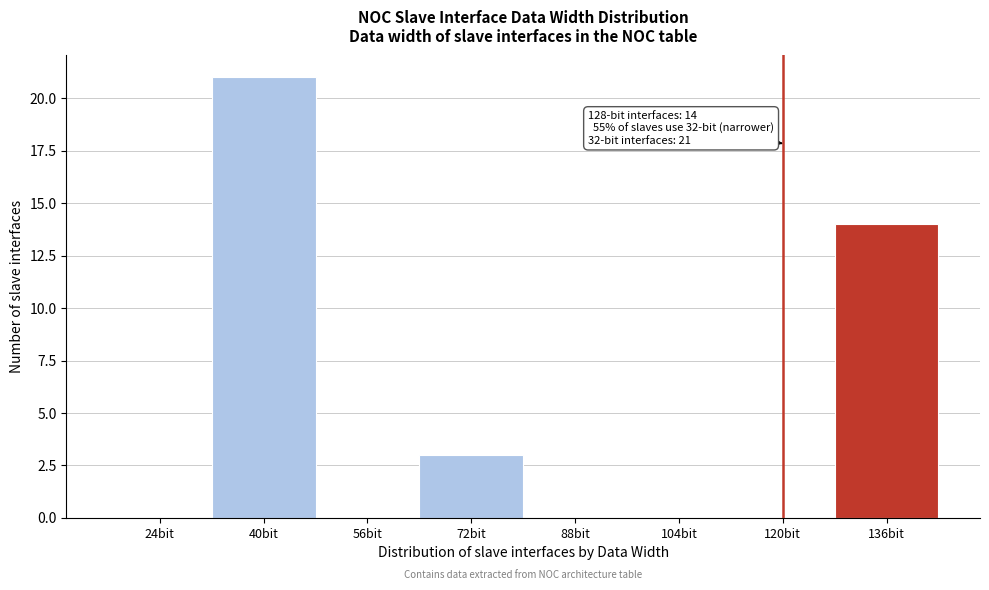

Which range on the x-axis has the tallest bar?

32 to 48